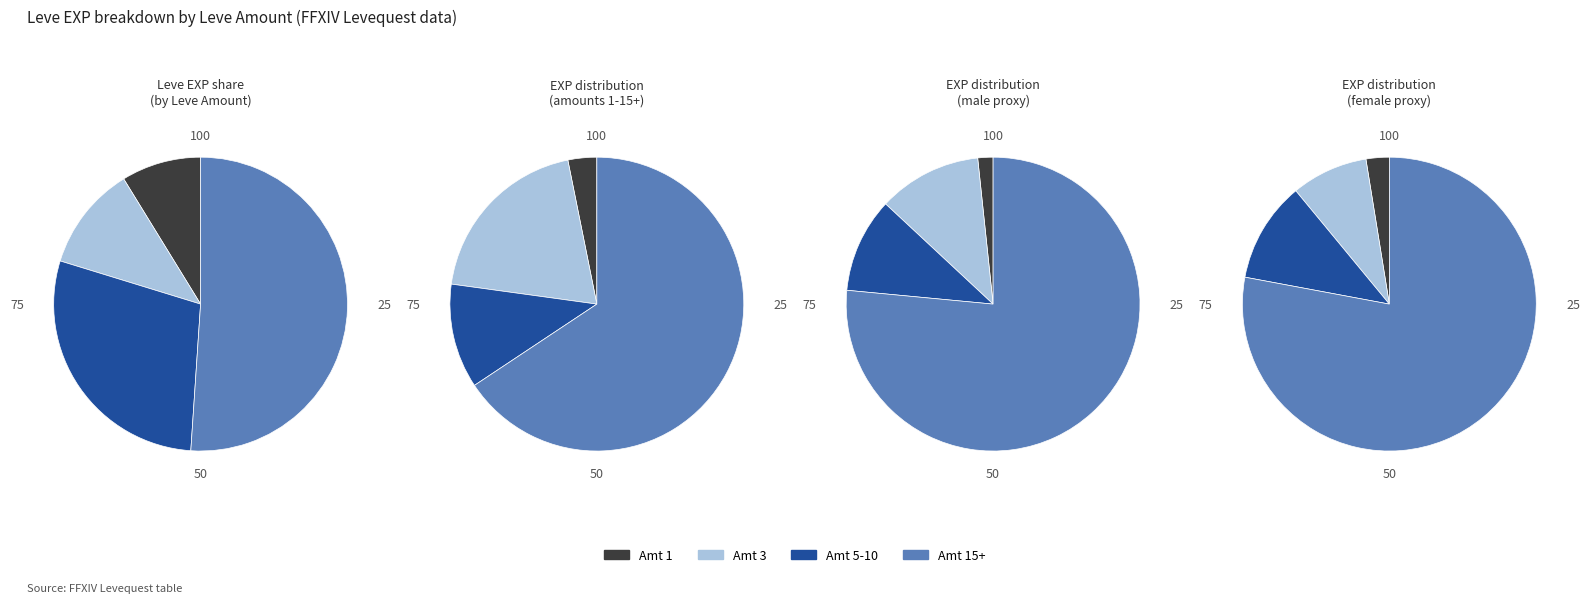

What portion of the pie excludes 5?

98.8%